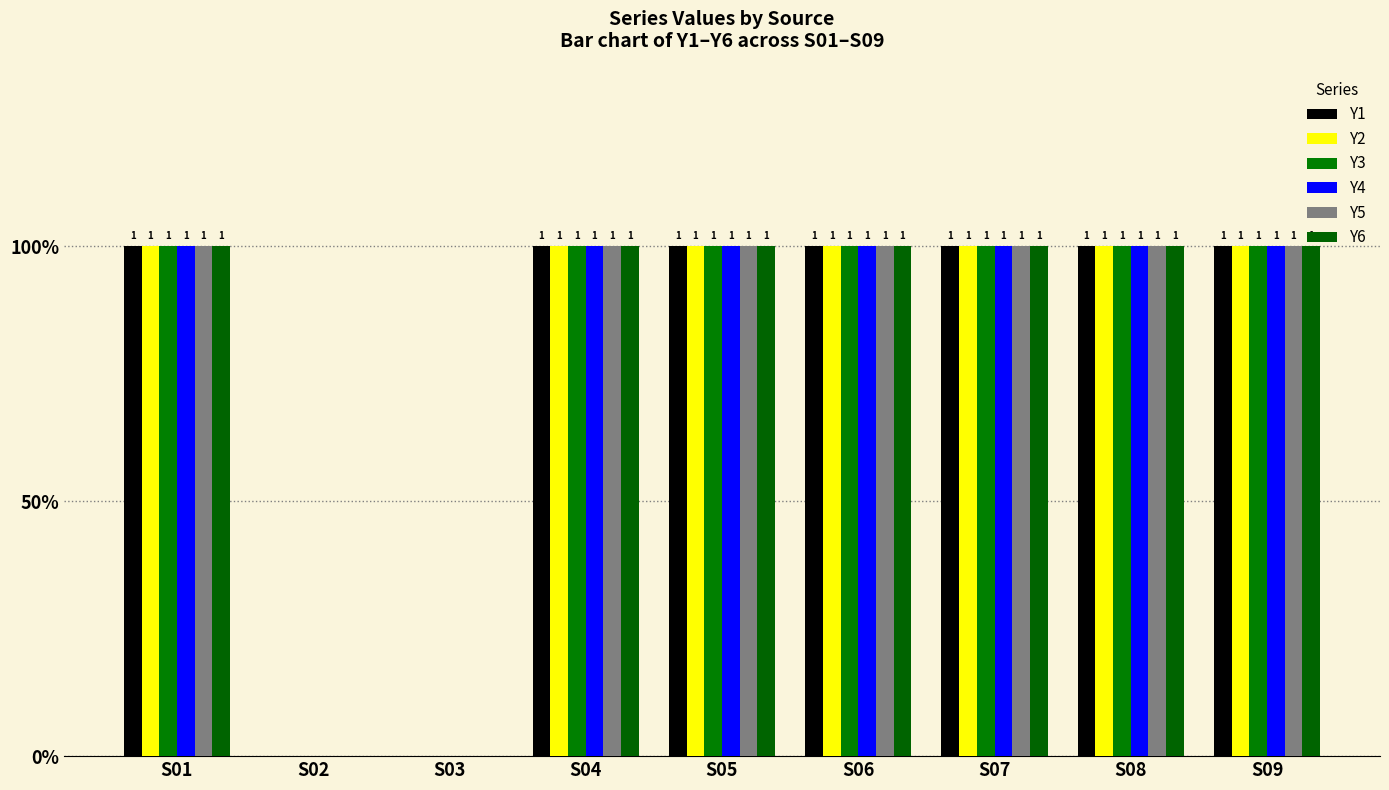

What value does the Y1 series have at S04?

1